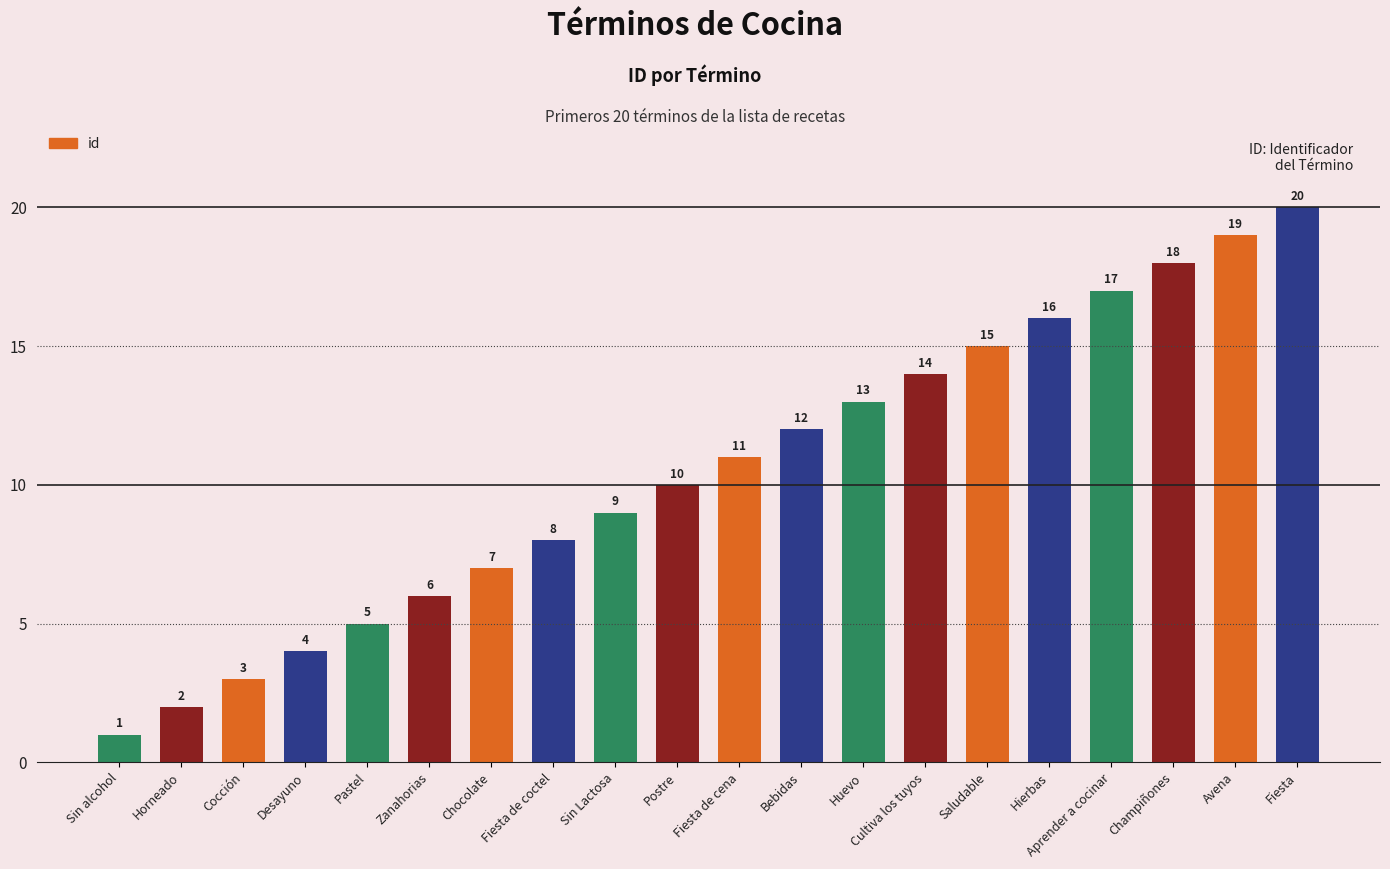

Approximately how many times larger is the value at Postre compared to Cultiva los tuyos?

0.7